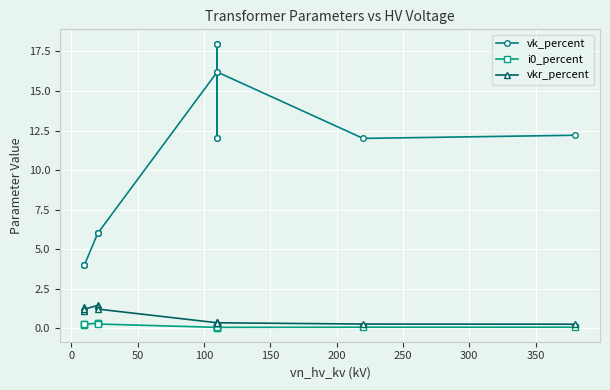

What is the average value of the i0_percent series?

0.1